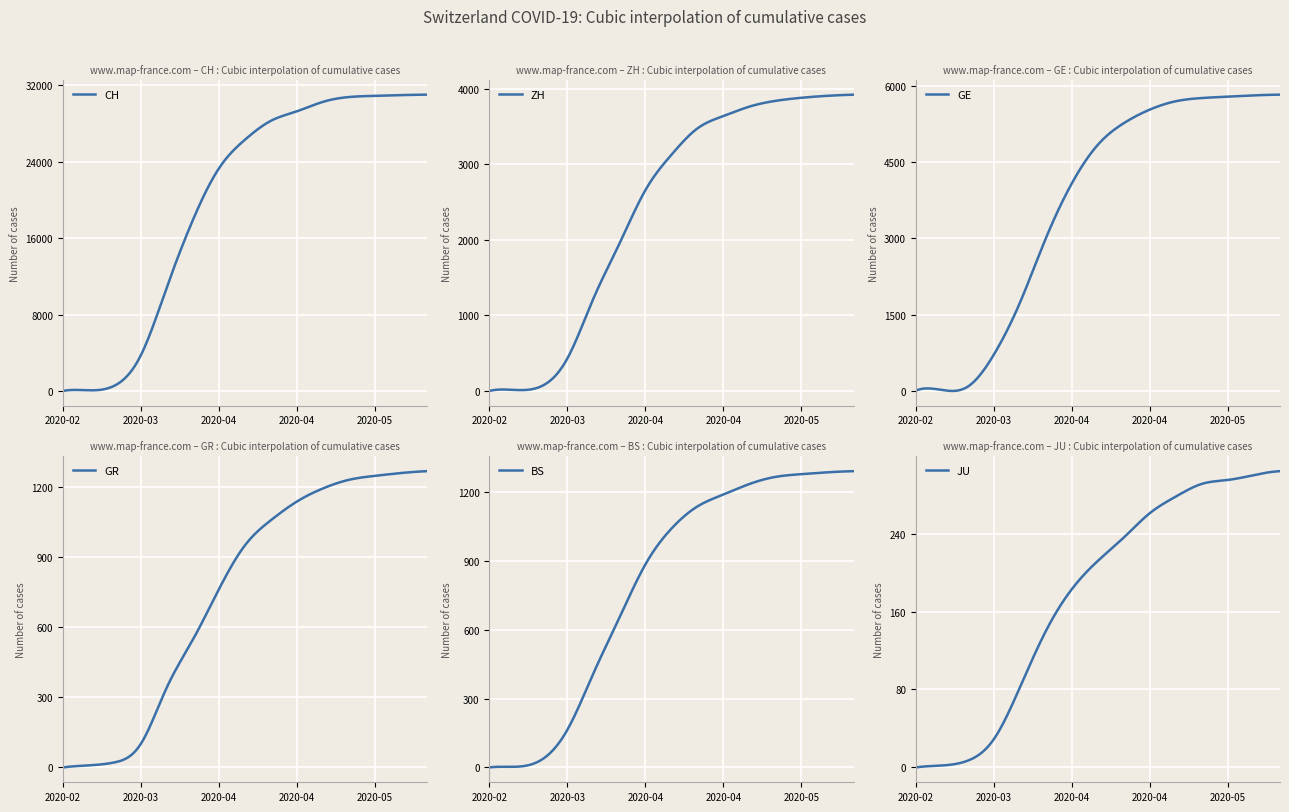

Reading left to right, transcribe all the data shown in this chart.

CH: 0	69	570	3727	10858	17882	23280	26284	28268	29264	30251	30756	30877	30955	31003
ZH: 0	13	62	429	1221	1947	2657	3125	3474	3638	3763	3839	3880	3906	3921
GE: 0	14	80	710	1729	3003	4086	4846	5272	5539	5703	5766	5793	5818	5832
GR: 0	9	22	101	343	547	763	951	1059	1139	1195	1232	1249	1261	1269
BS: 0	3	33	164	410	653	886	1042	1139	1191	1237	1268	1280	1288	1293
JU: 0	2	7	29	82	140	183	212	236	261	278	291	295	300	304